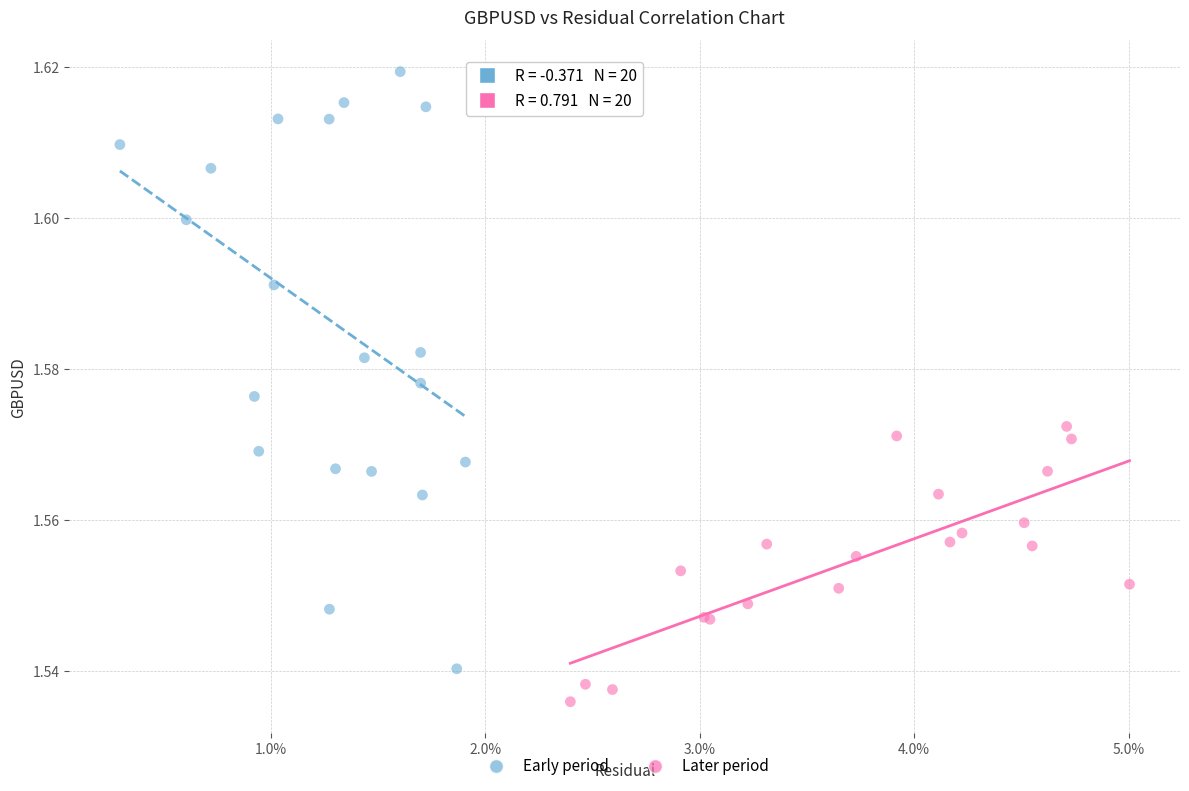

Which series has the widest spread of Y values?

Early period